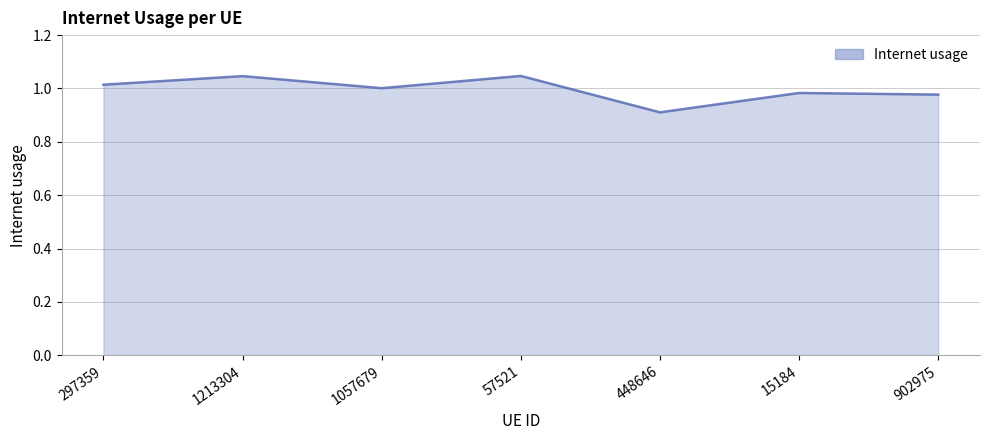

The value at 448646 is 0.4. True or false?

False